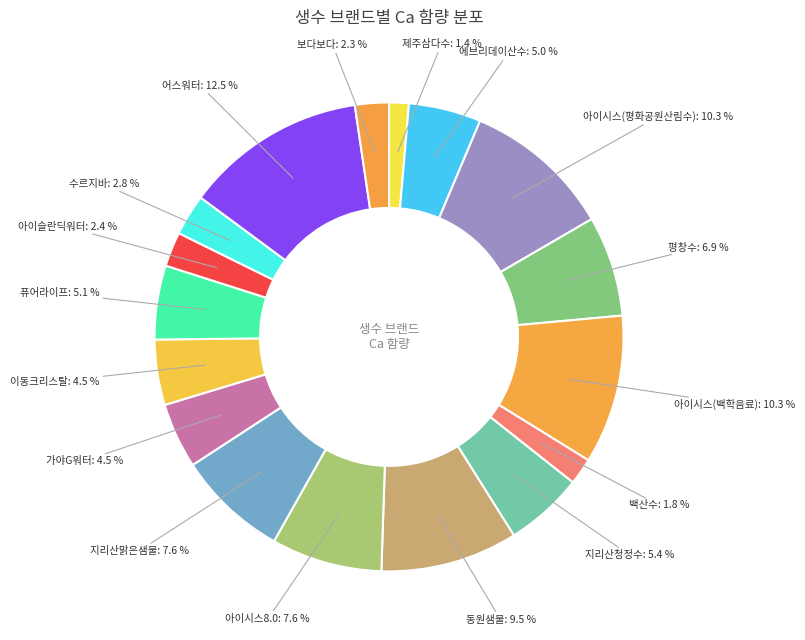

What is the total percentage of 동원샘물 and 이동크리스탈?

14.0%